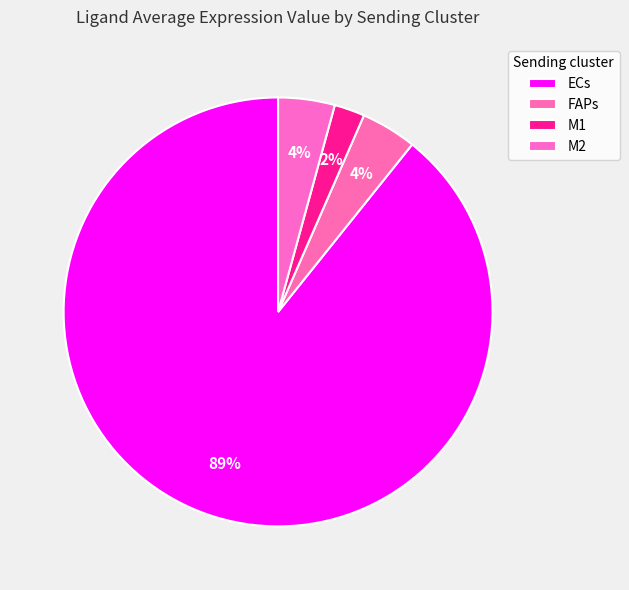

True or false: ECs accounts for 79% of the total.

False